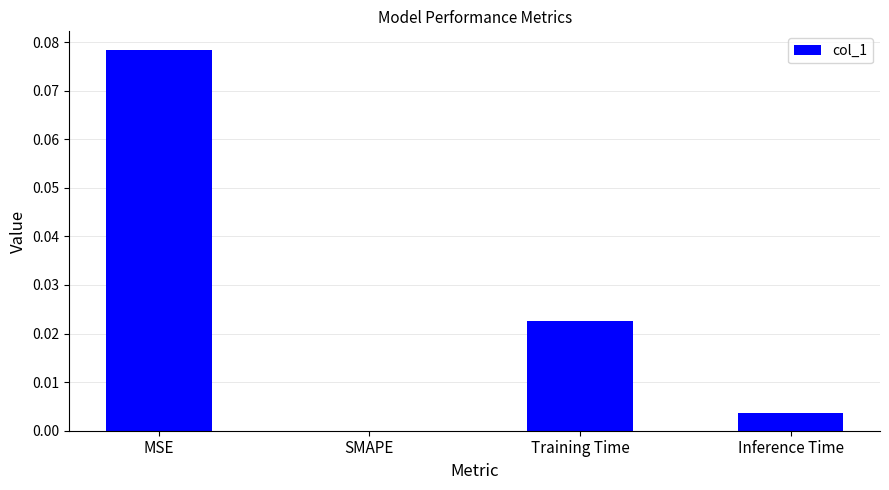

Between SMAPE and Inference Time, which is larger?

Inference Time